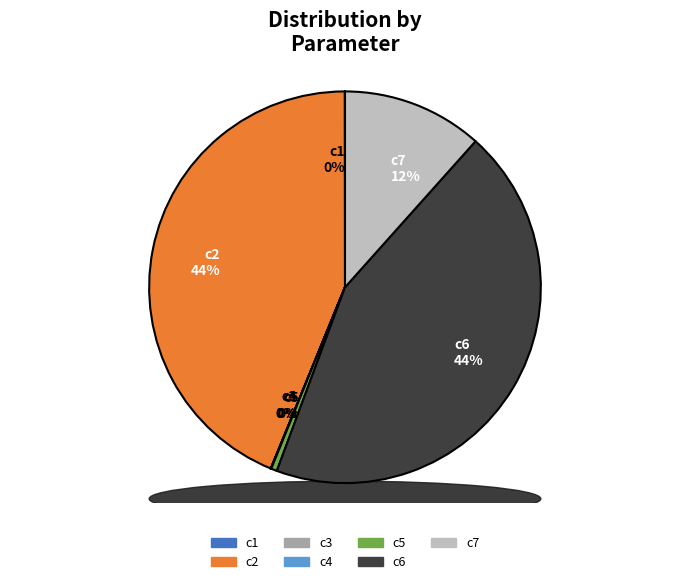

Is c3 the majority of the pie?

No